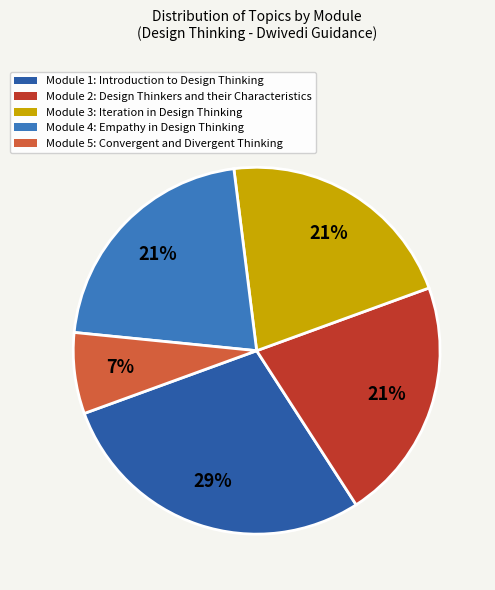

To the nearest percent, what percentage of the pie is Module 4: Empathy in Design Thinking?

21%